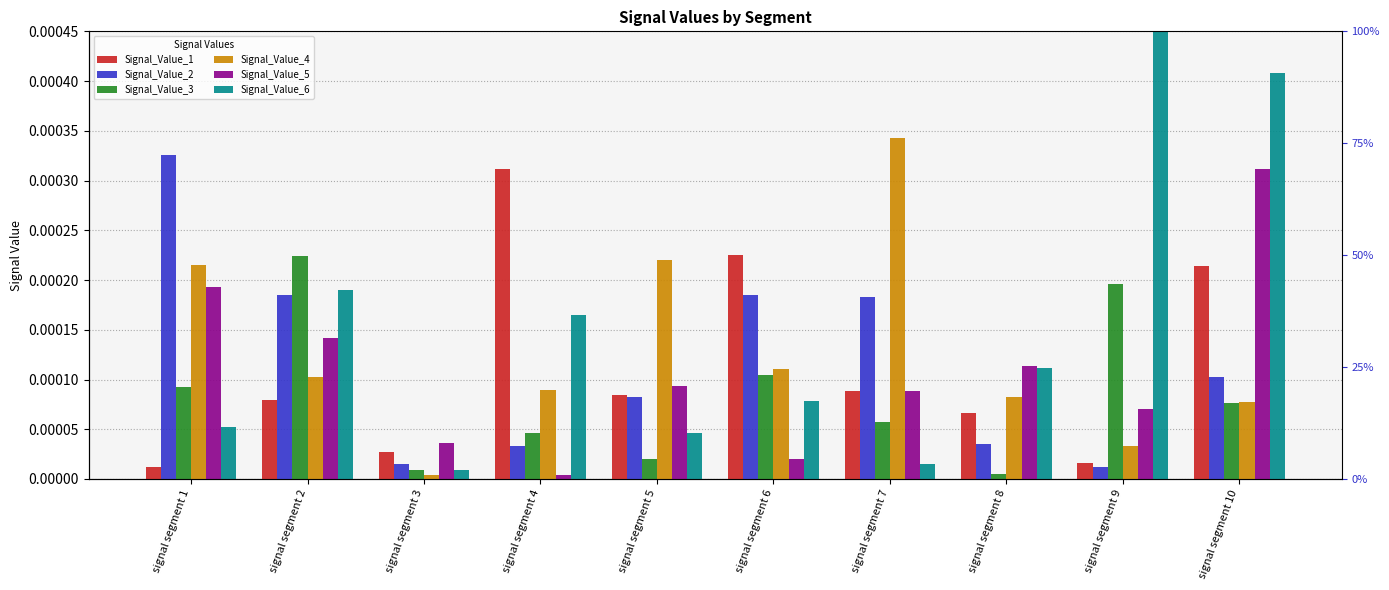

Which series has the widest spread of values?

Signal_Value_6